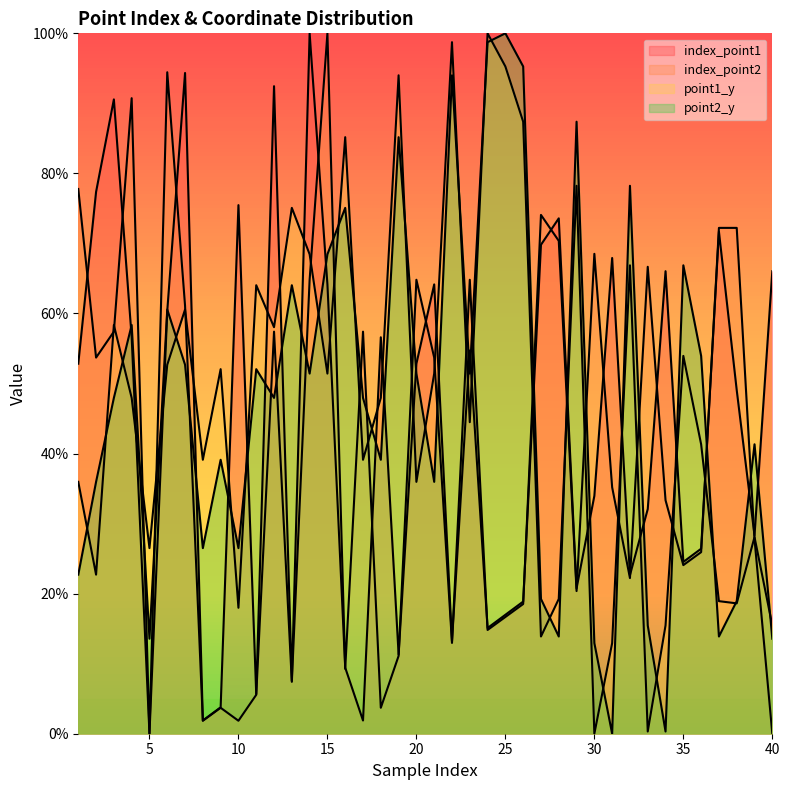

True or false: point2_y has more than 1 points higher than both neighbors.

True